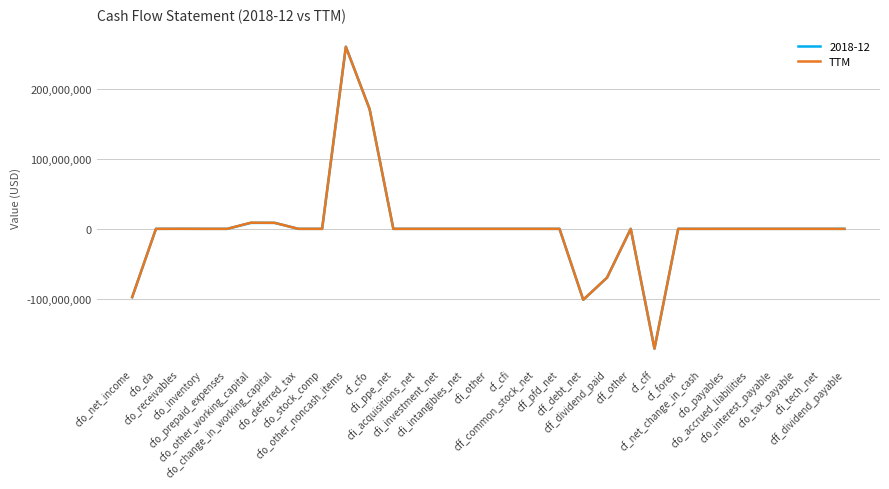

How many lines are shown in the chart?

2